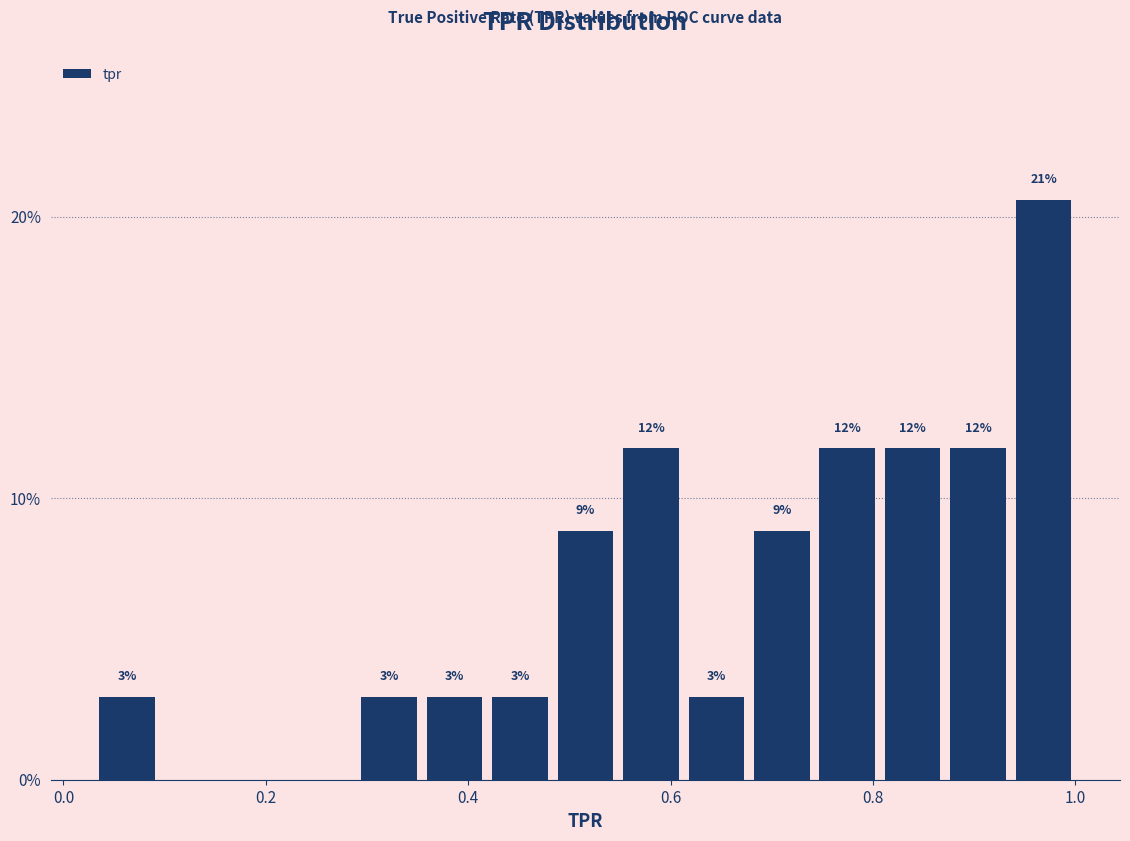

Around what value on the x-axis is the tallest bar? Give the approximate position of its centre, as read against the axis.

0.96